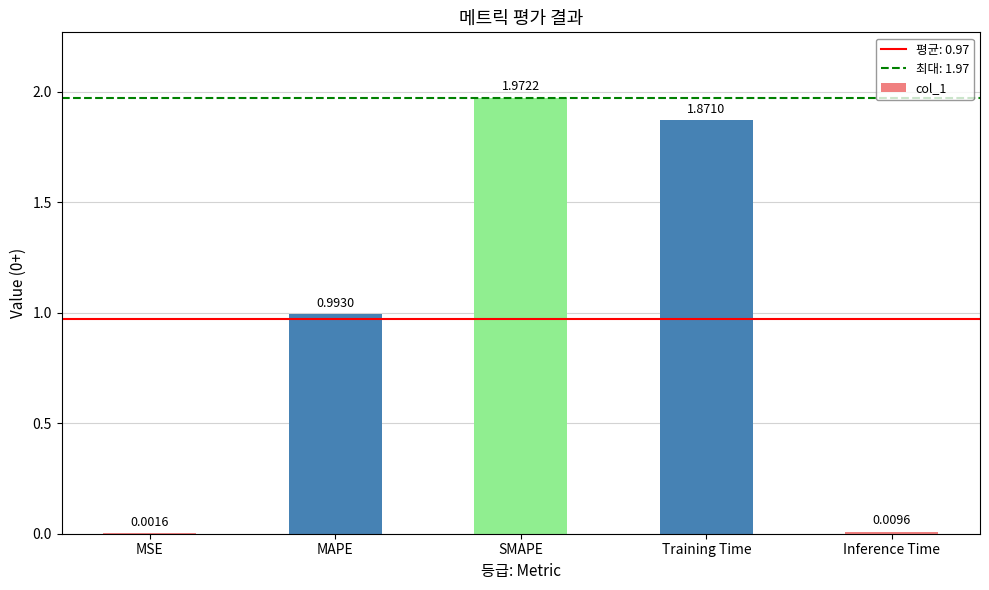

Which label corresponds to the largest value in the chart?

SMAPE